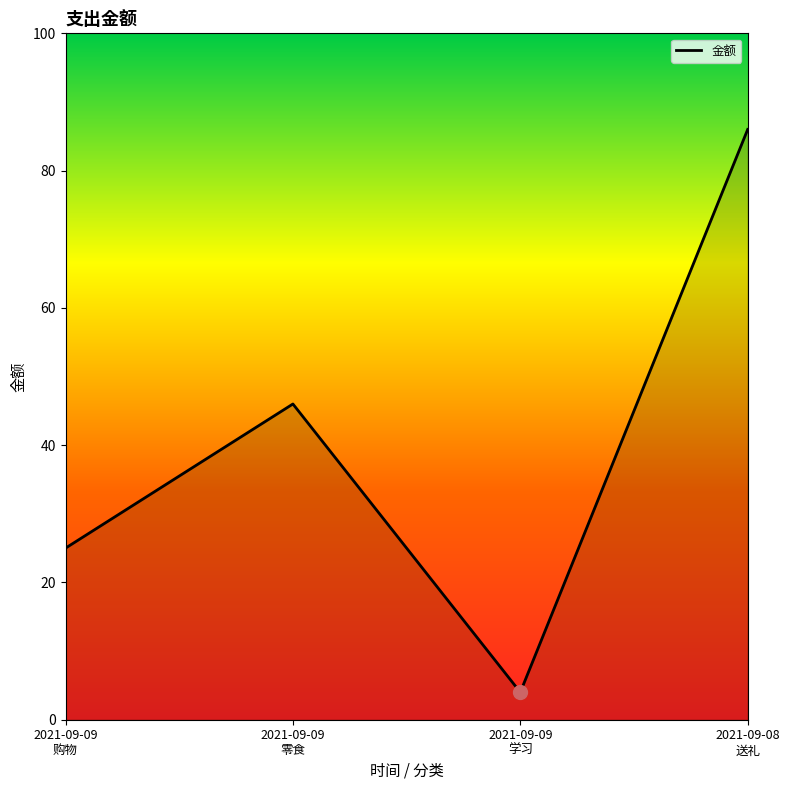

Reading right to left, transcribe all the data shown in this chart.

2021-09-08
送礼=86	2021-09-09
学习=4	2021-09-09
零食=46	2021-09-09
购物=25